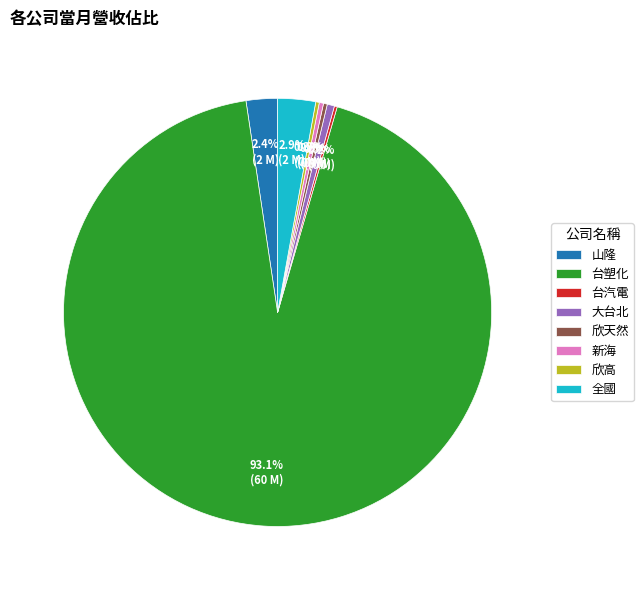

Does 新海 account for over 50% of the chart?

No